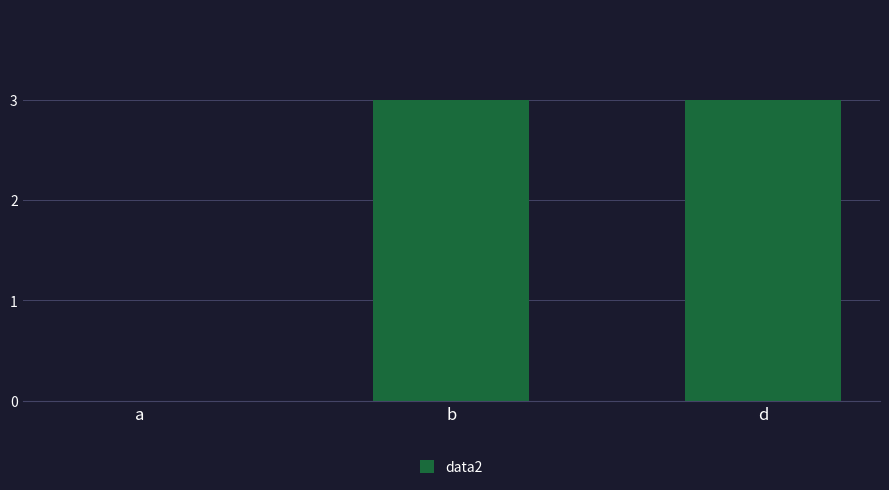

What is the approximate value at b?

3